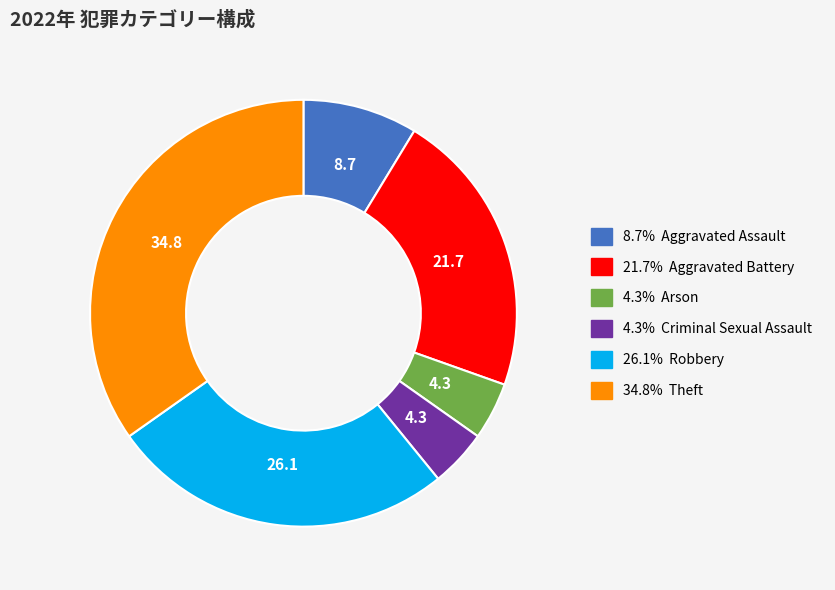

Is there a majority slice in this chart?

No